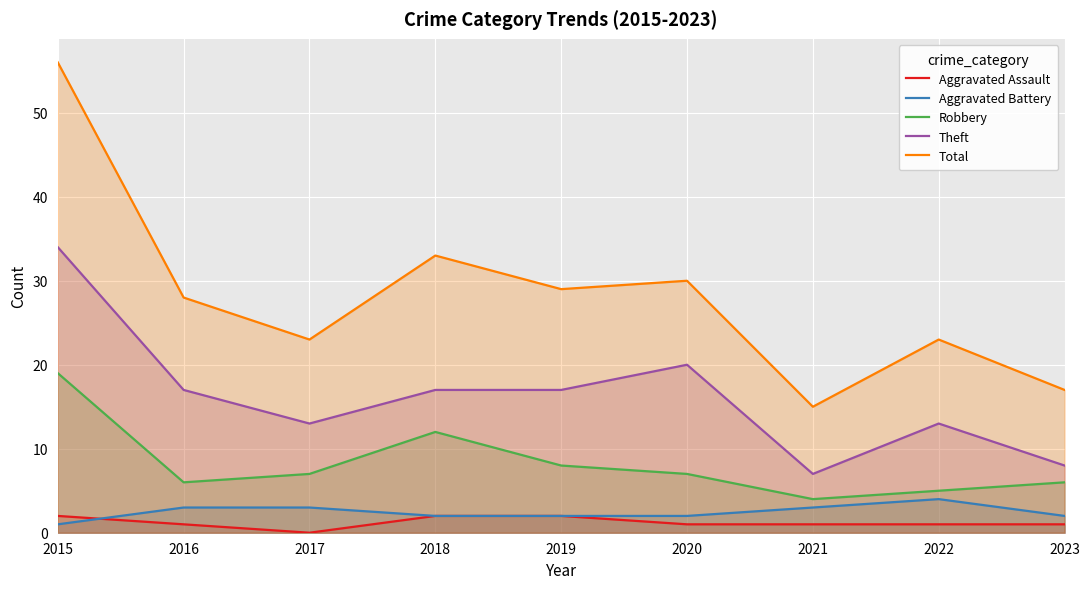

What is the sum of all Aggravated Assault values?

11